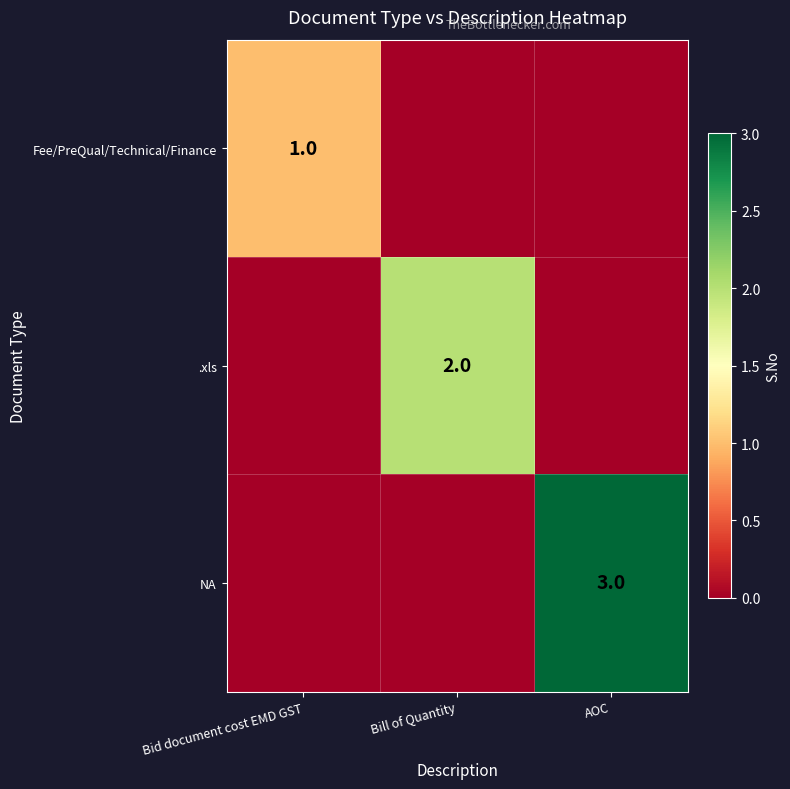

What is the maximum value shown in the chart?

3